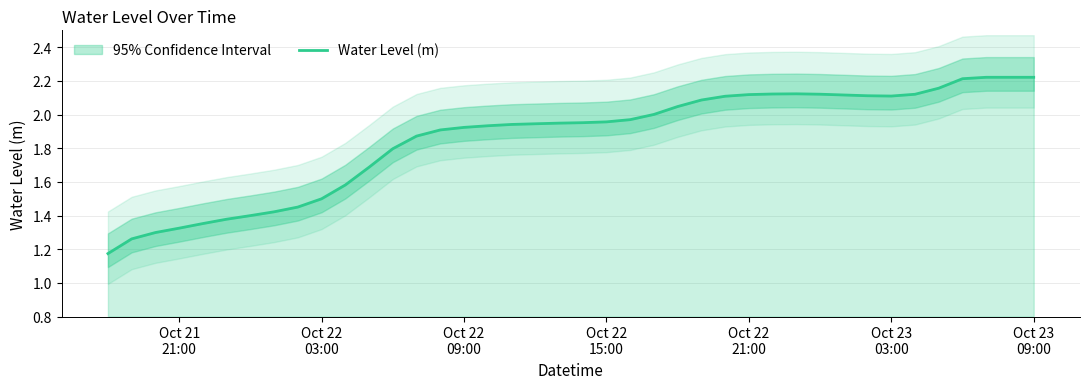

The value at 19 is 1.3. True or false?

False